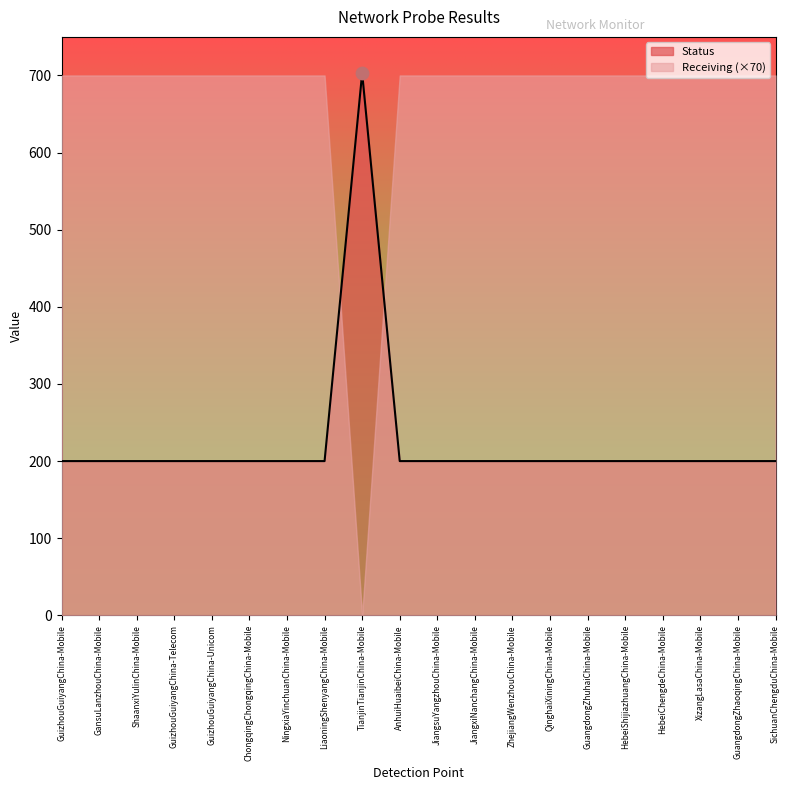

Approximately how many times larger is the value at GuizhouGuiyangChina-Mobile compared to LiaoningShenyangChina-Mobile?

1.0